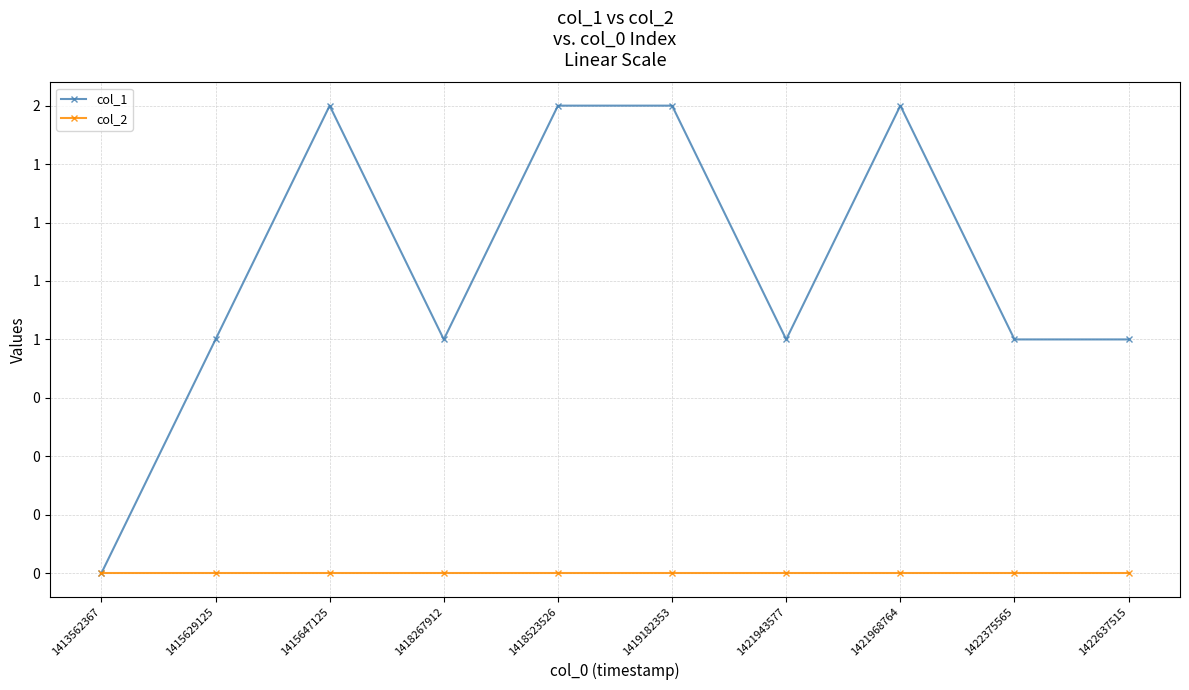

Is this an area chart (filled region under the line)?

No